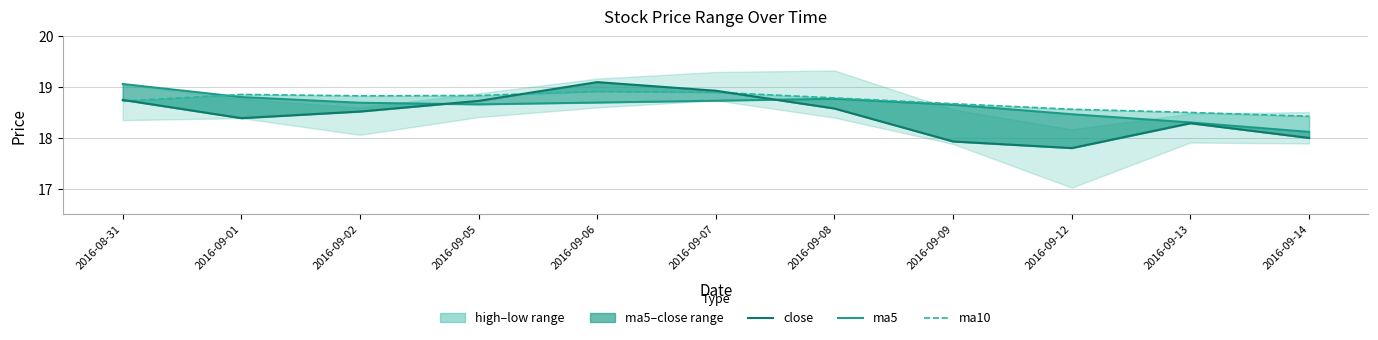

Where do ma10 and ma5 first cross each other?

2016-08-31 and 2016-09-01